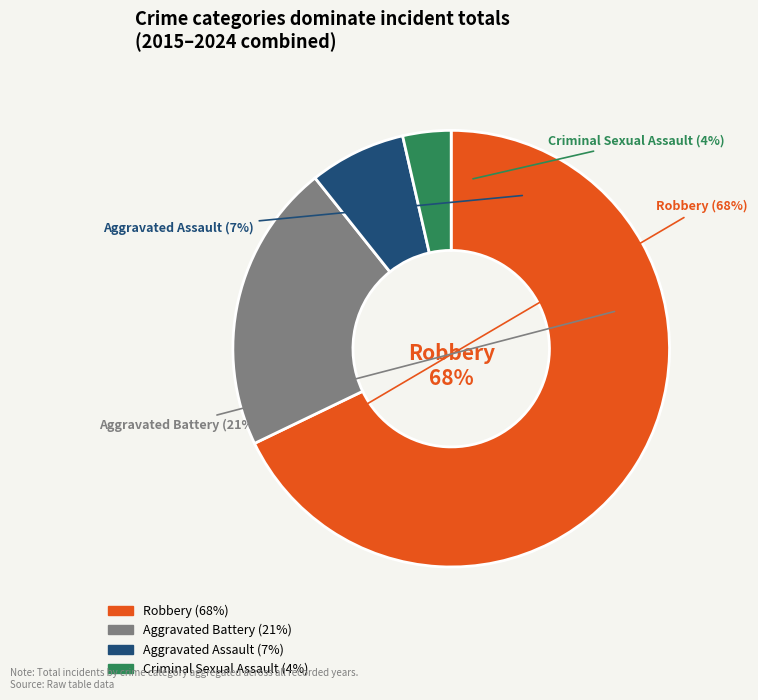

How many slices are in this pie chart?

4